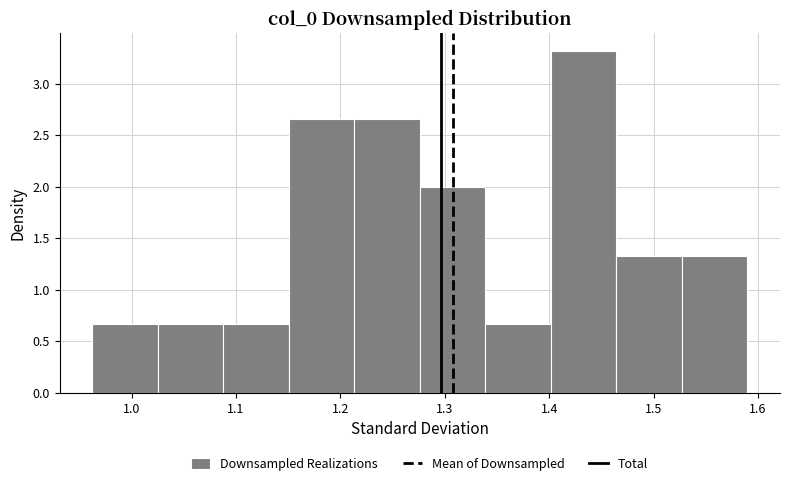

Reading left to right, list every bar in this chart as the range it spans on the x-axis followed by its height. Neither the bar edges nor the heights are printed on the chart, so give them approximately, as read against the axes.

0.96 to 1.03: 0.65
1.03 to 1.09: 0.65
1.09 to 1.15: 0.65
1.15 to 1.21: 2.65
1.21 to 1.28: 2.65
1.28 to 1.34: 2.00
1.34 to 1.40: 0.65
1.40 to 1.46: 3.30
1.46 to 1.53: 1.35
1.53 to 1.59: 1.35